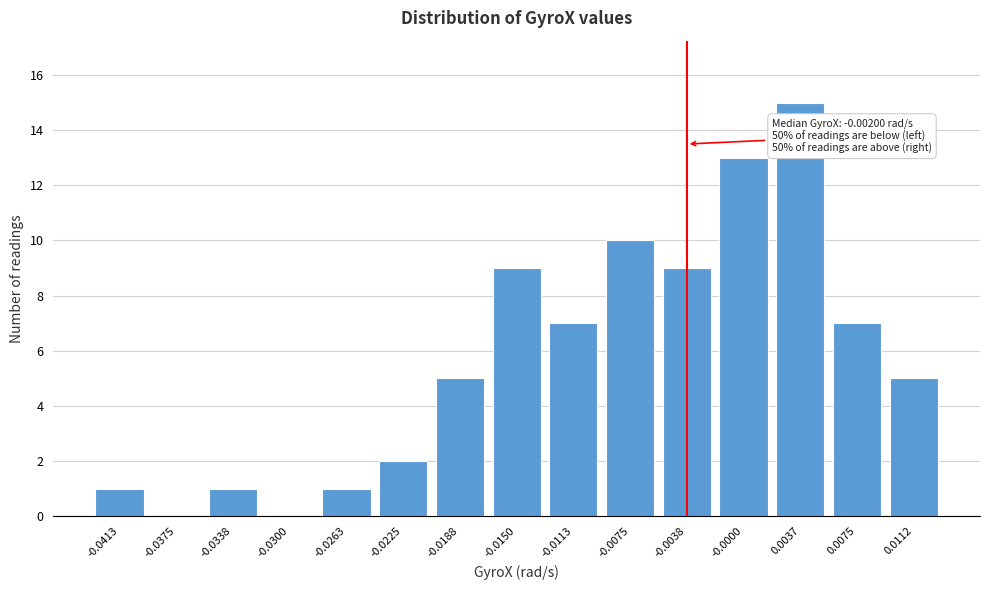

Reading right to left, transcribe all the data shown in this chart.

0.0112=5	0.0075=7	0.0037=15	-0.0000=13	-0.0038=9	-0.0075=10	-0.0113=7	-0.0150=9	-0.0188=5	-0.0225=2	-0.0263=1	-0.0300=0	-0.0338=1	-0.0375=0	-0.0413=1